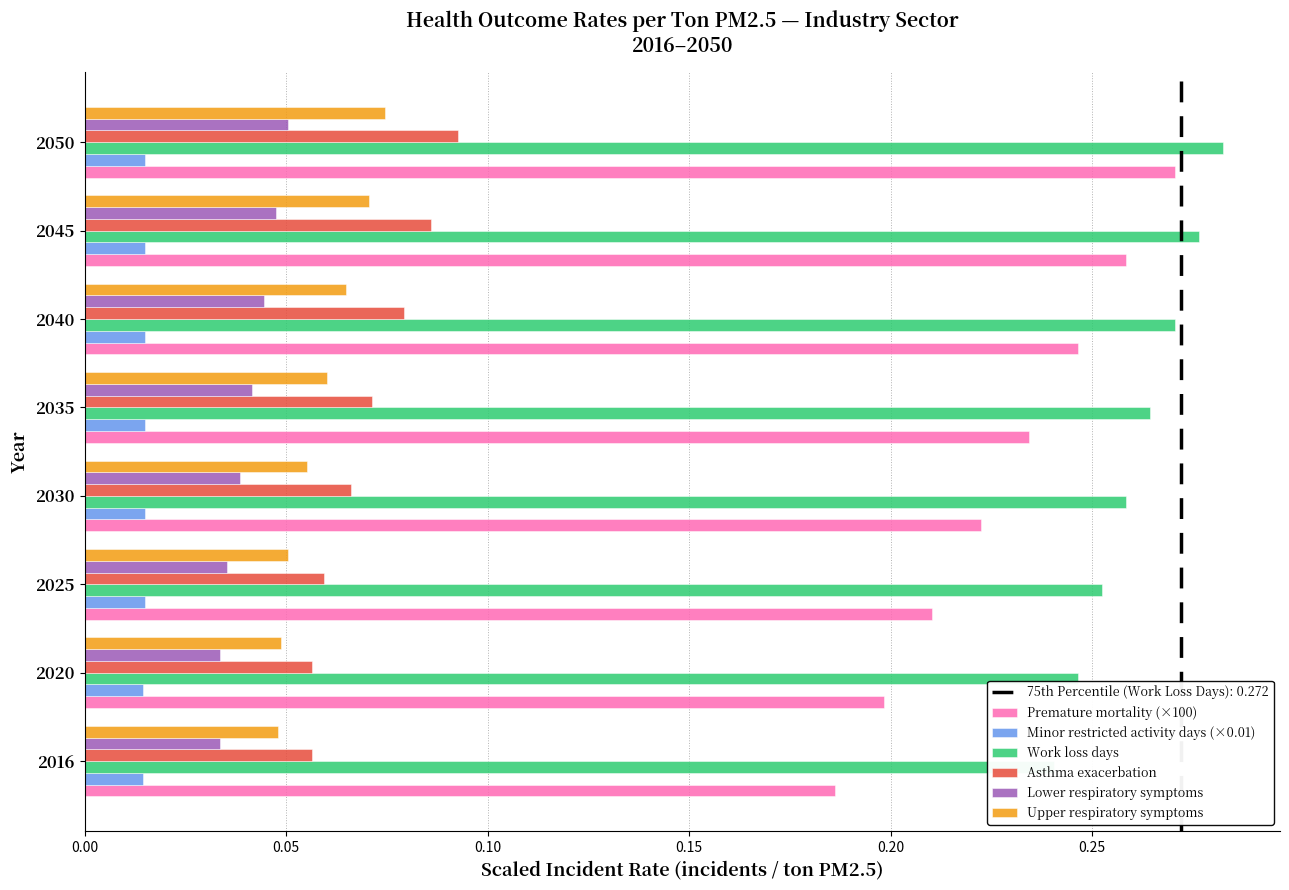

The value of Asthma exacerbation at 2050 is 0.1. True or false?

False